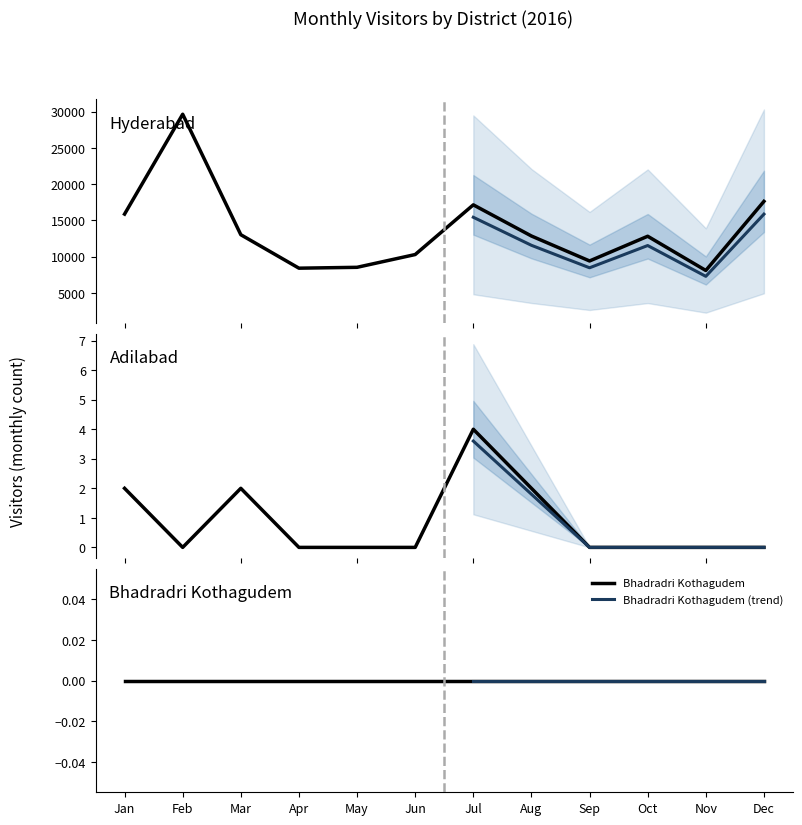

True or false: Hyderabad and Adilabad cross at least once.

False